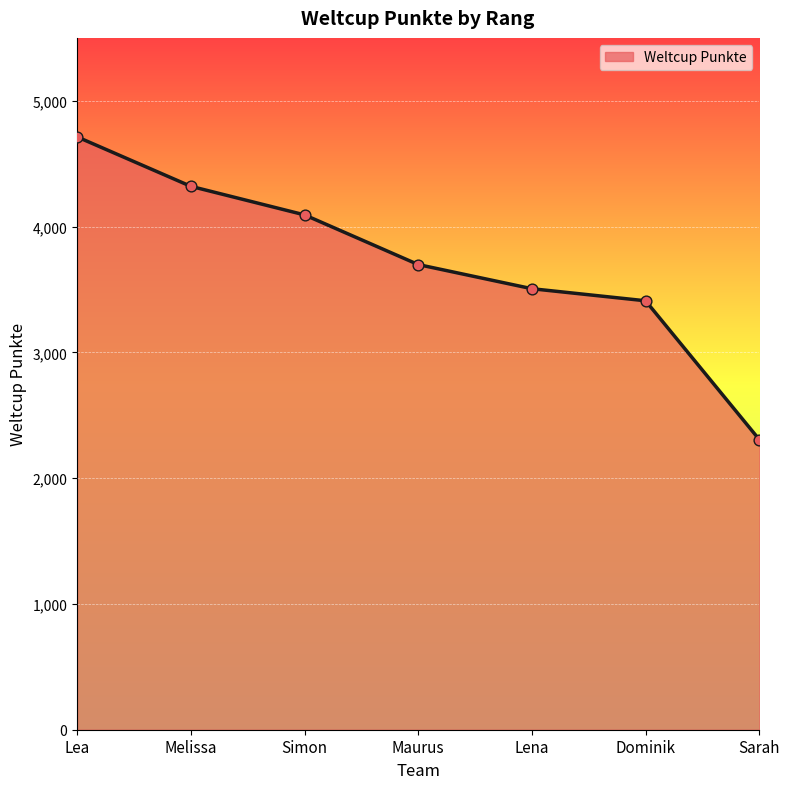

What is the change in value from Melissa to Dominik?

-910